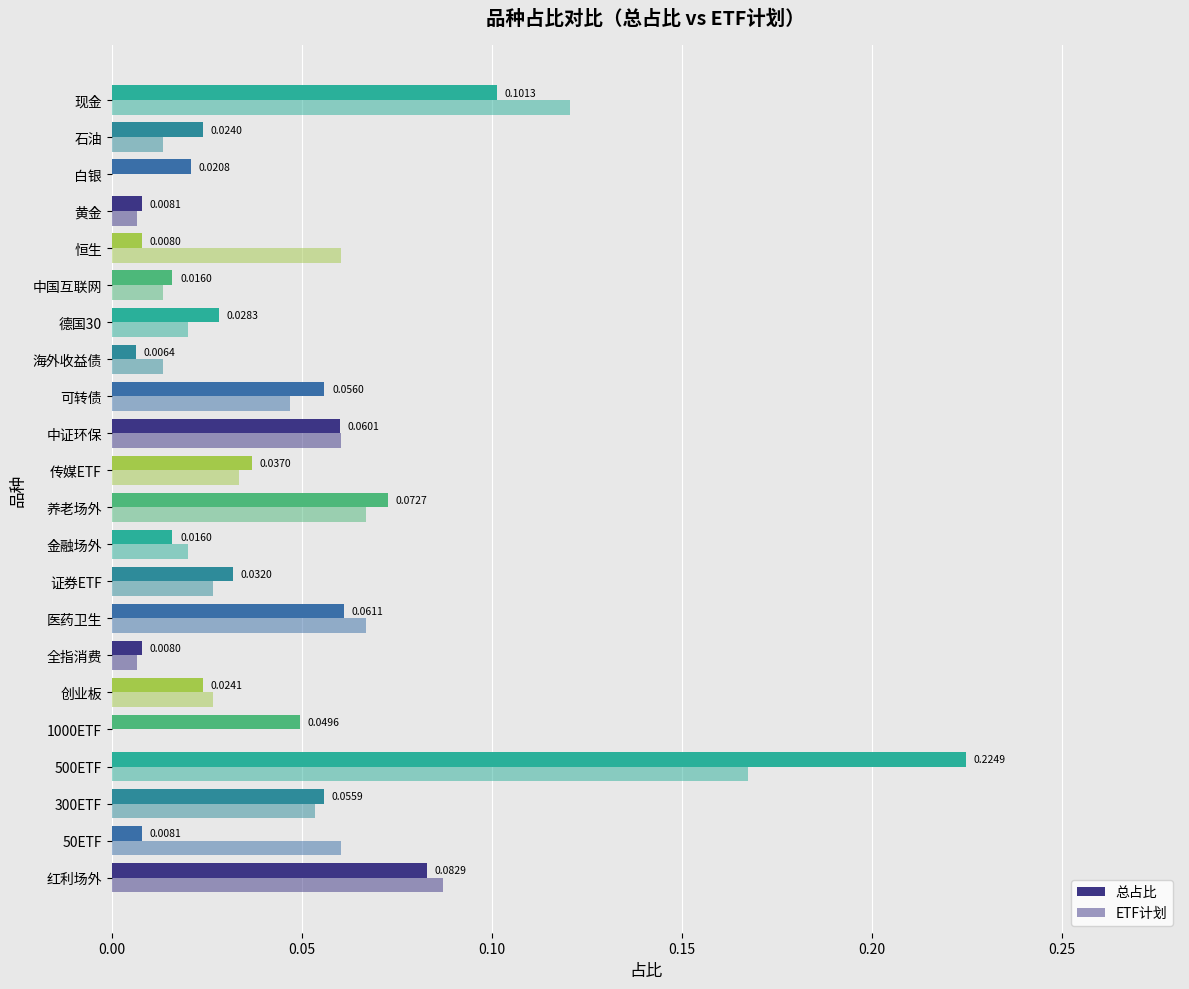

Which series has the largest range (max minus min)?

总占比